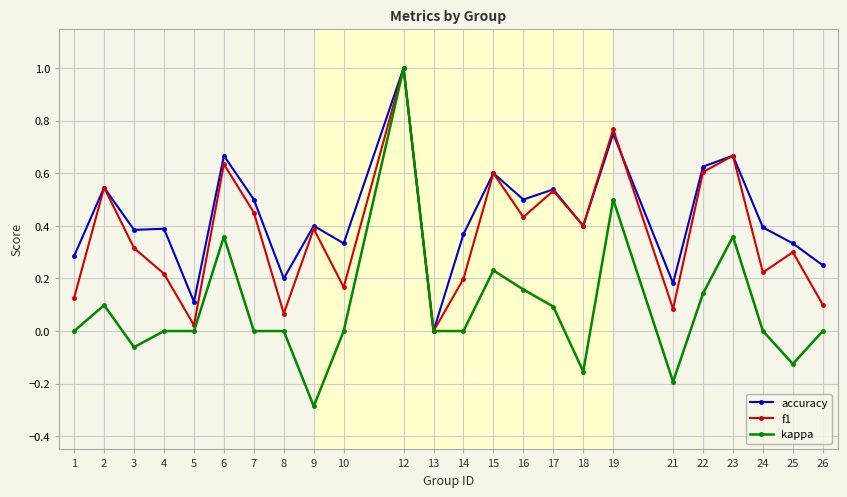

Which series has the largest total across all categories?

accuracy